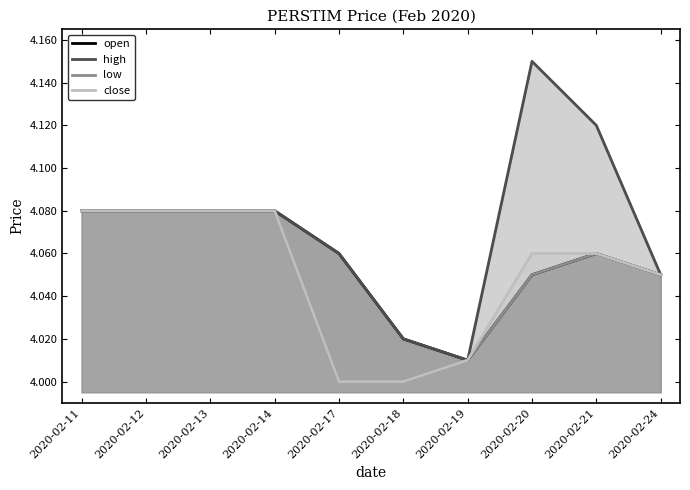

True or false: low and high intersect in this chart.

False